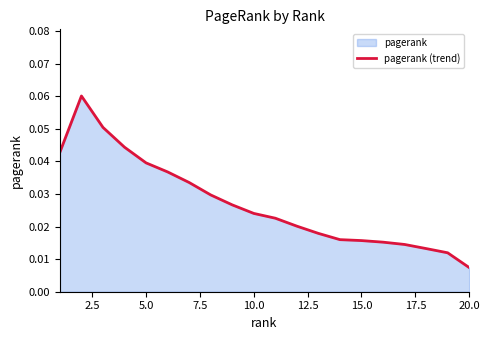

Reading left to right, extract all data points from this chart.

0.0	0.1	0.1	0.0	0.0	0.0	0.0	0.0	0.0	0.0	0.0	0.0	0.0	0.0	0.0	0.0	0.0	0.0	0.0	0.0